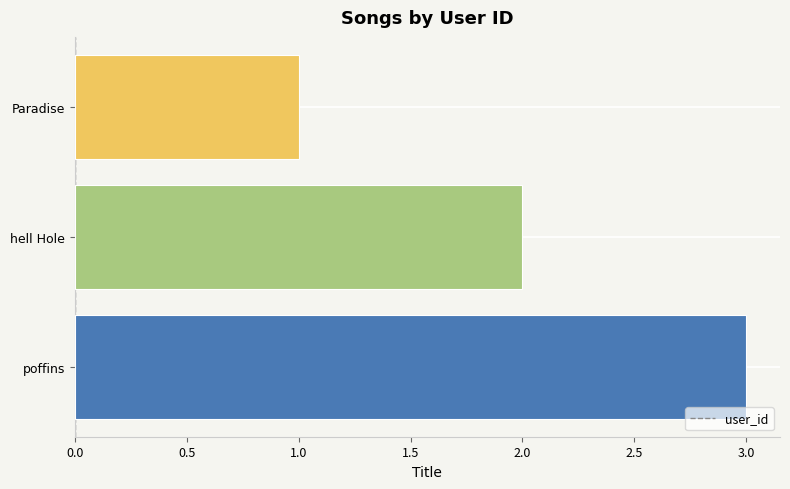

Are the bars horizontal?

Yes